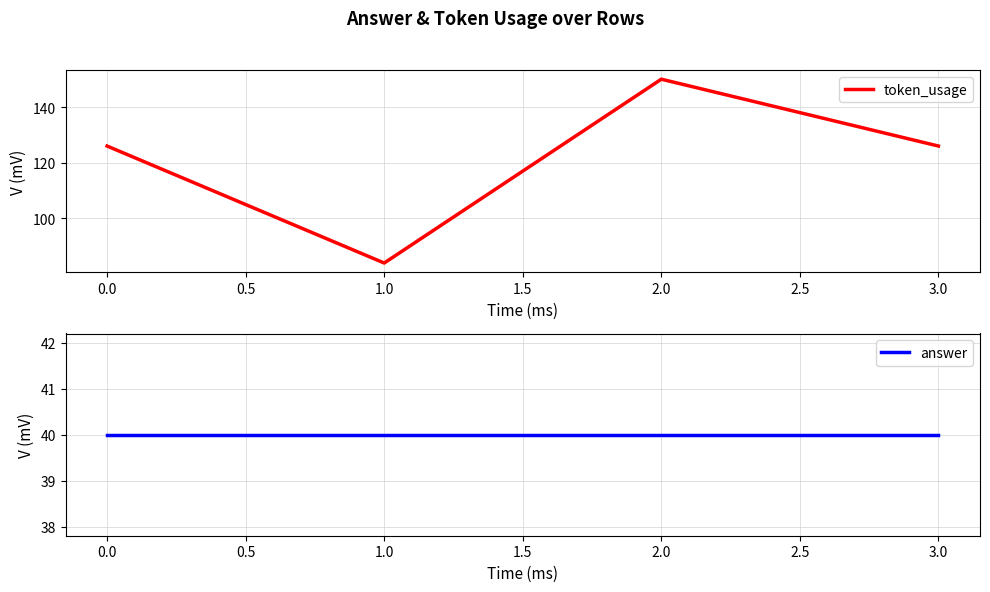

True or false: token_usage has a value of 84 at 1.0.

True